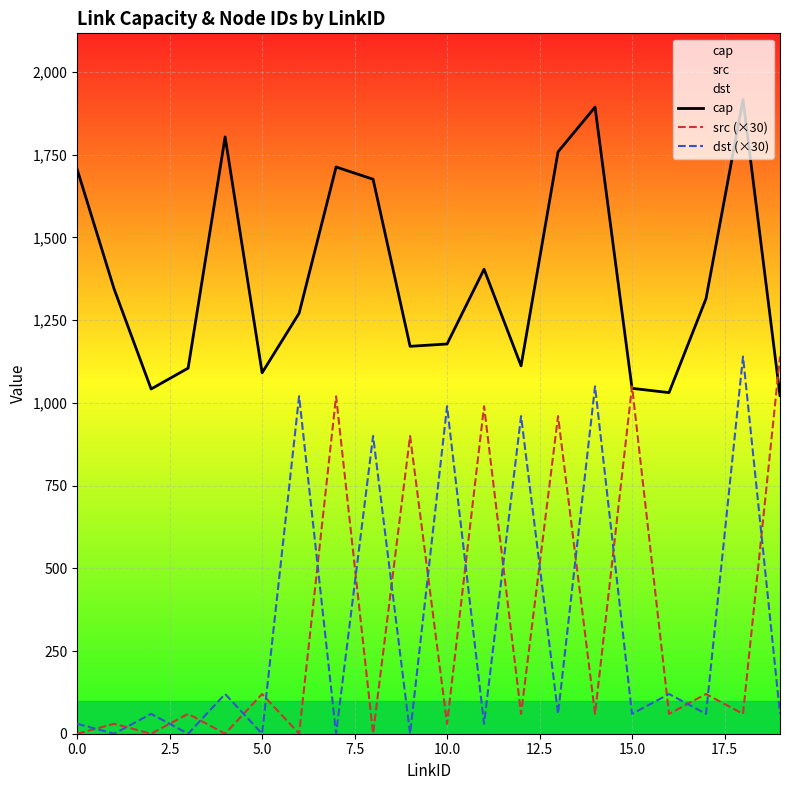

In src (×30), how many points are lower than both neighbors (excluding endpoints)?

9